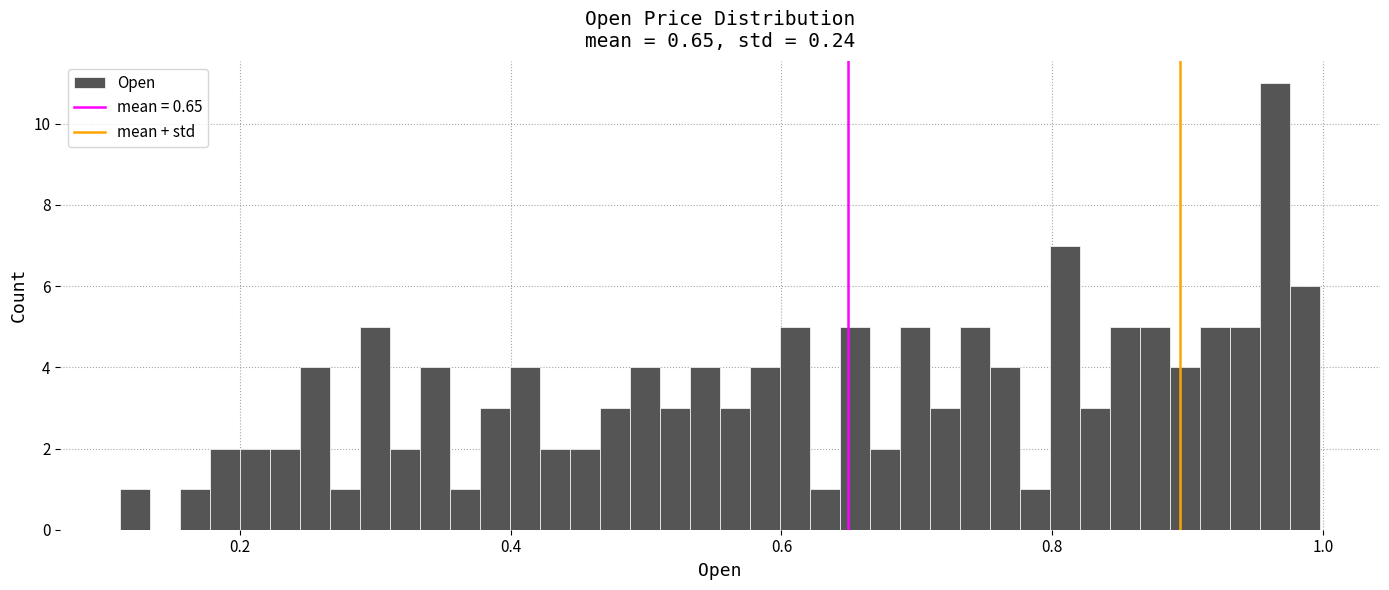

Around what value on the x-axis is the tallest bar? Give the approximate position of its centre, as read against the axis.

0.96